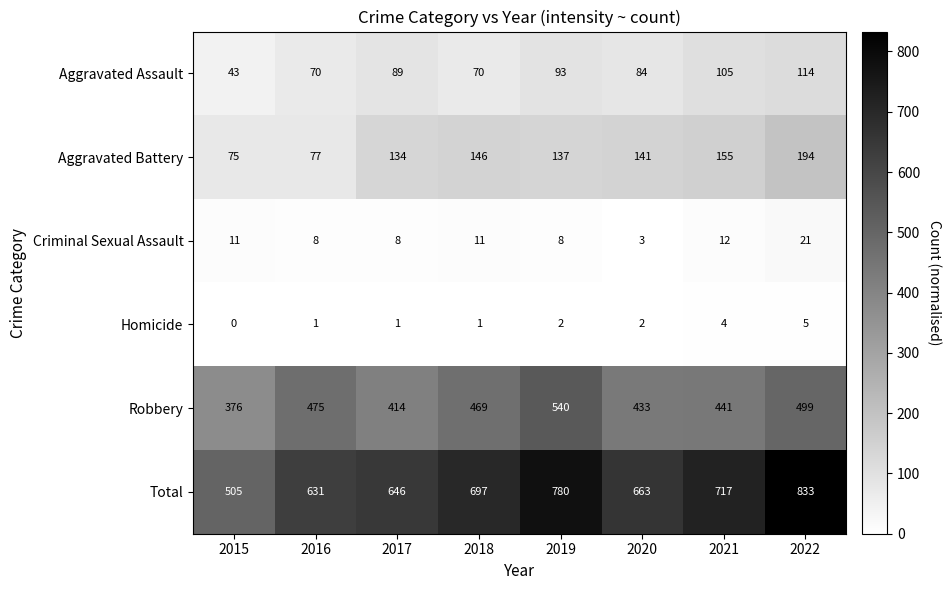

What is the maximum value shown in the chart?

833